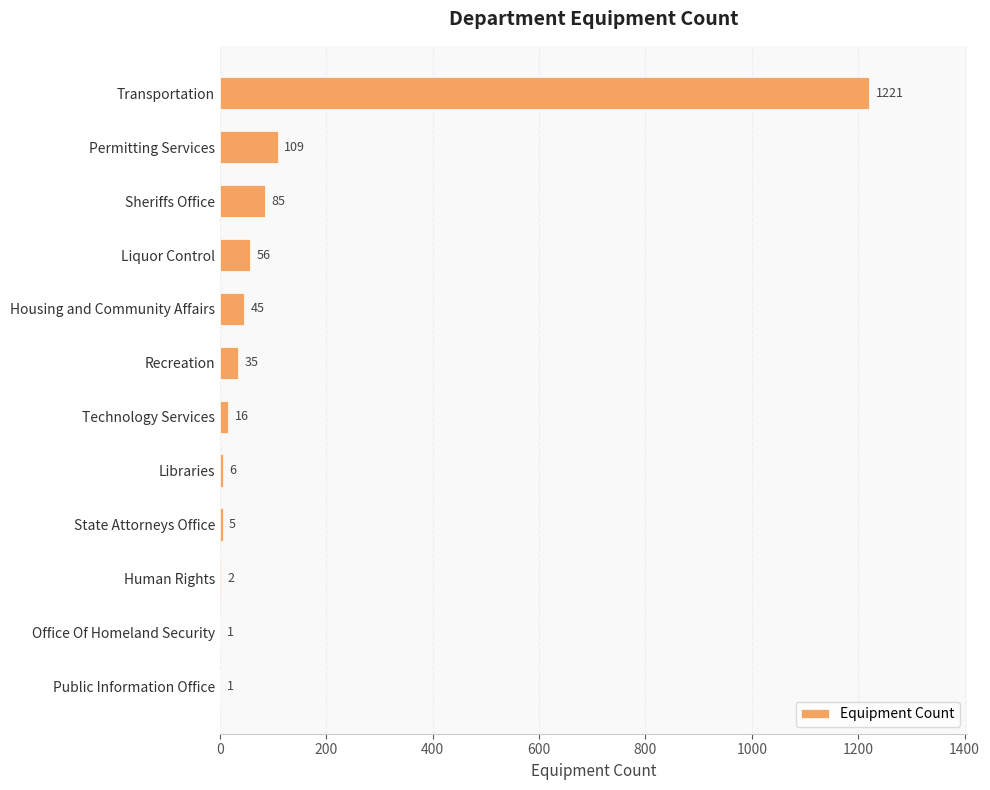

What is the greatest value displayed?

1221